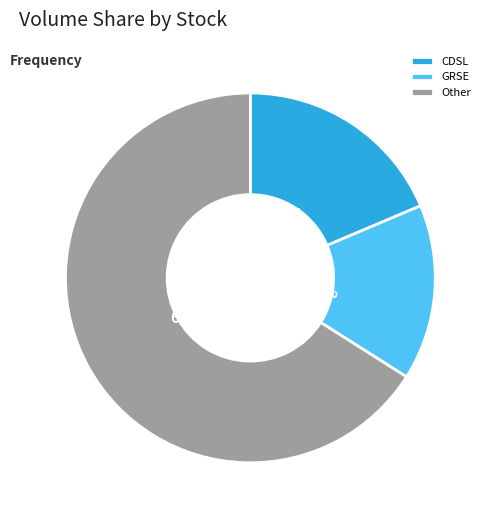

Which category has the biggest portion of the pie?

Other